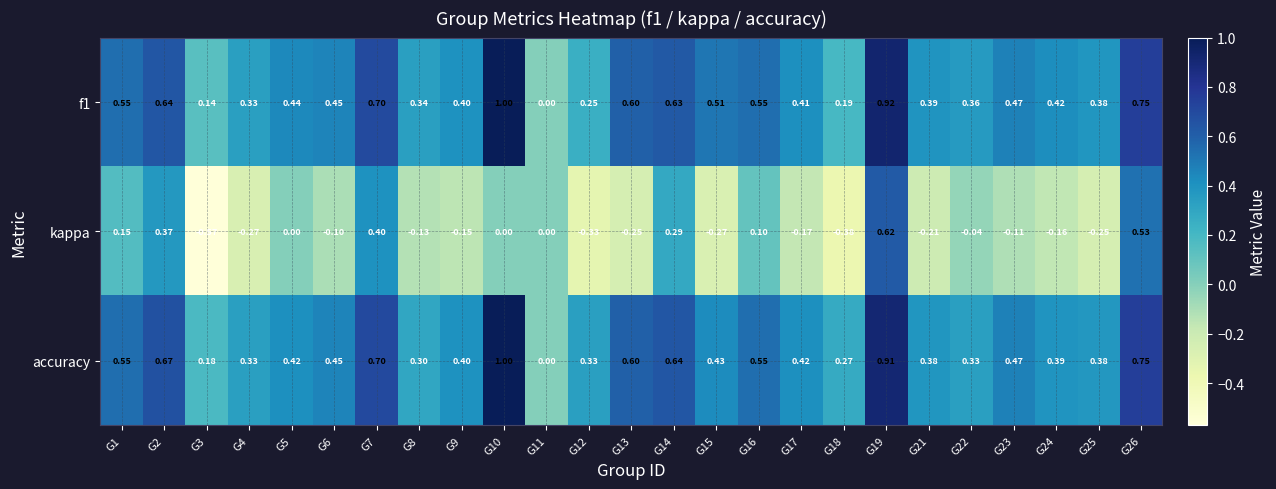

Which series has the largest range (max minus min)?

kappa